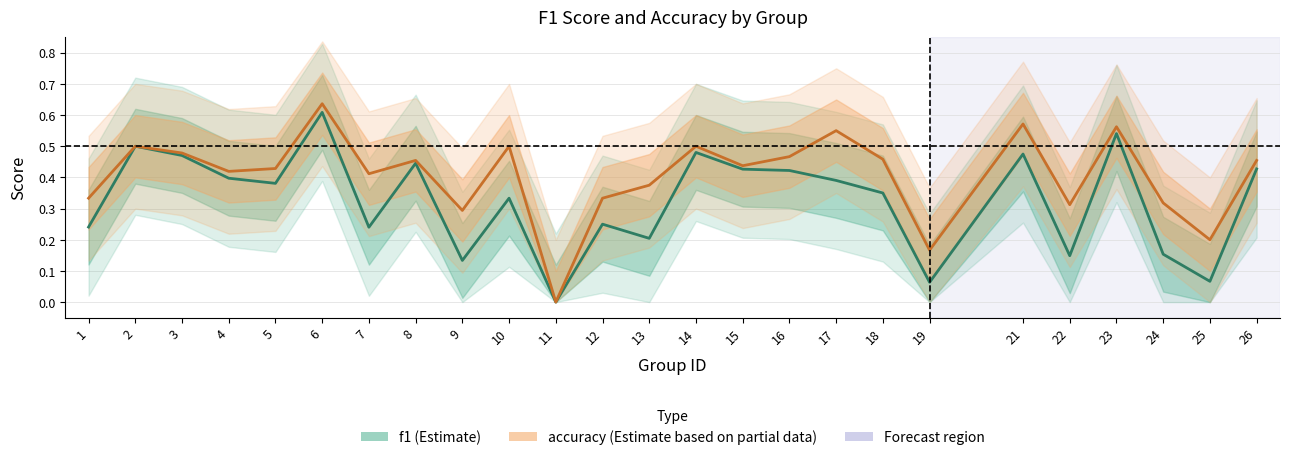

At which category does accuracy reach its first local peak?

2